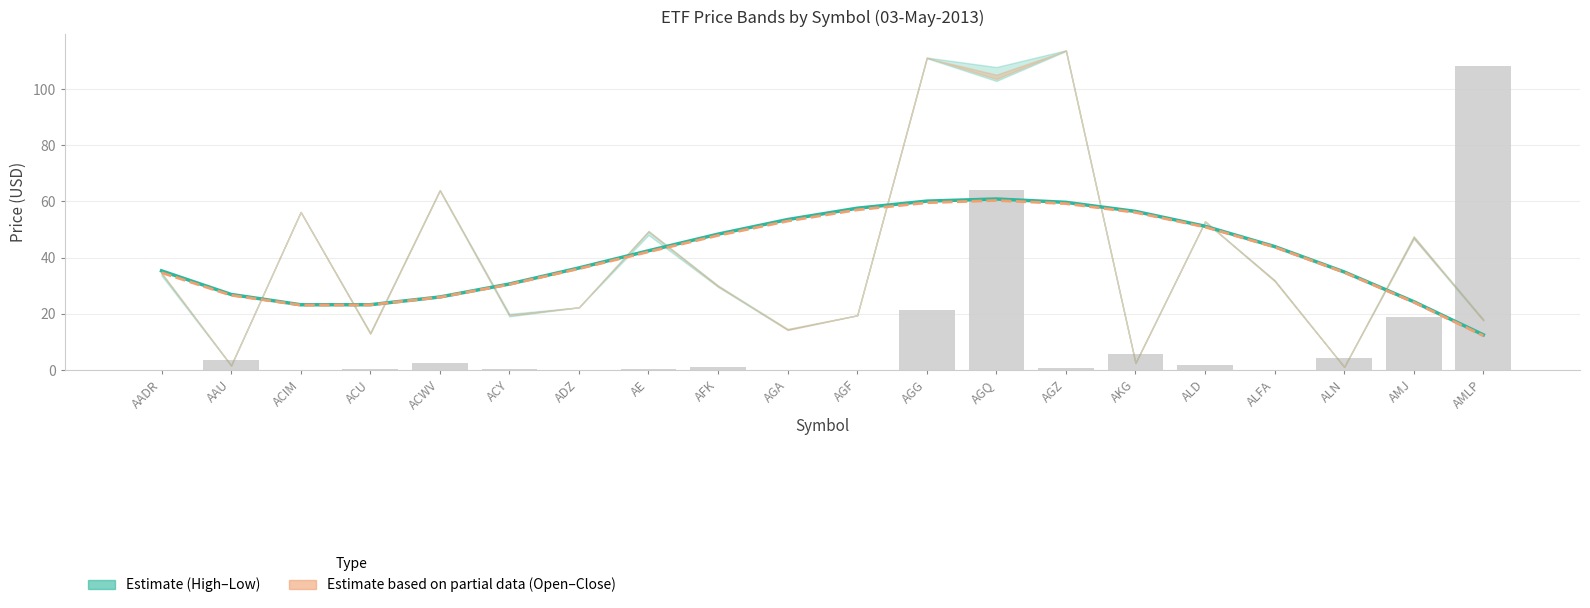

At which category does the chart reach its peak across all series?

AGQ